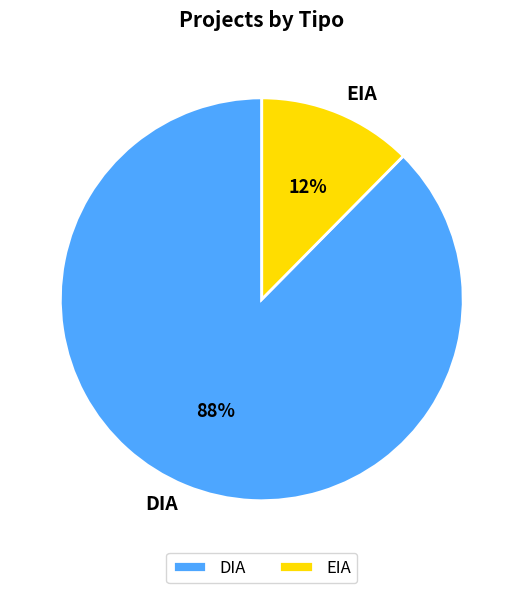

Do DIA and EIA together represent more than half of the pie?

Yes